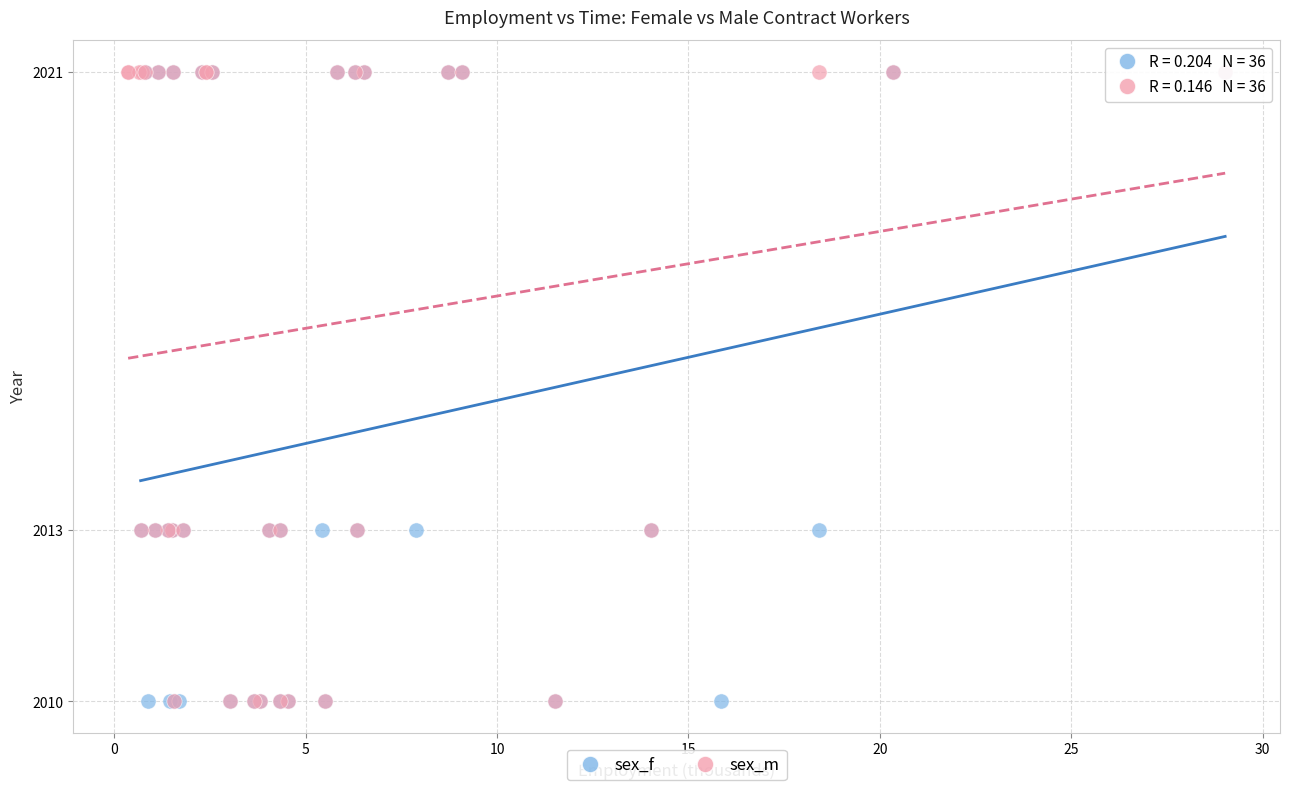

What are all the series names shown in the legend?

sex_f, sex_m